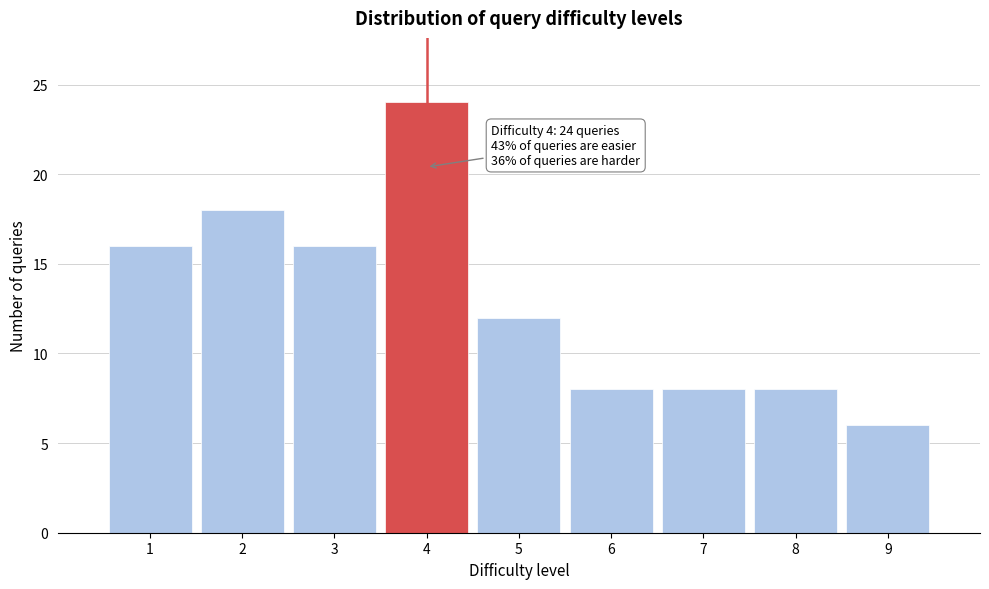

Reading right to left, transcribe all the data shown in this chart.

6	8	8	8	12	24	16	18	16